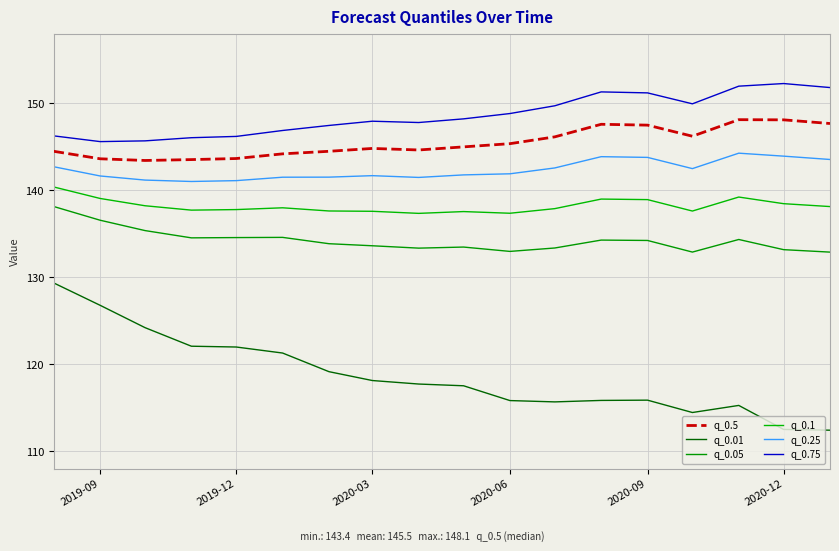

Count the number of data series in this chart.

6